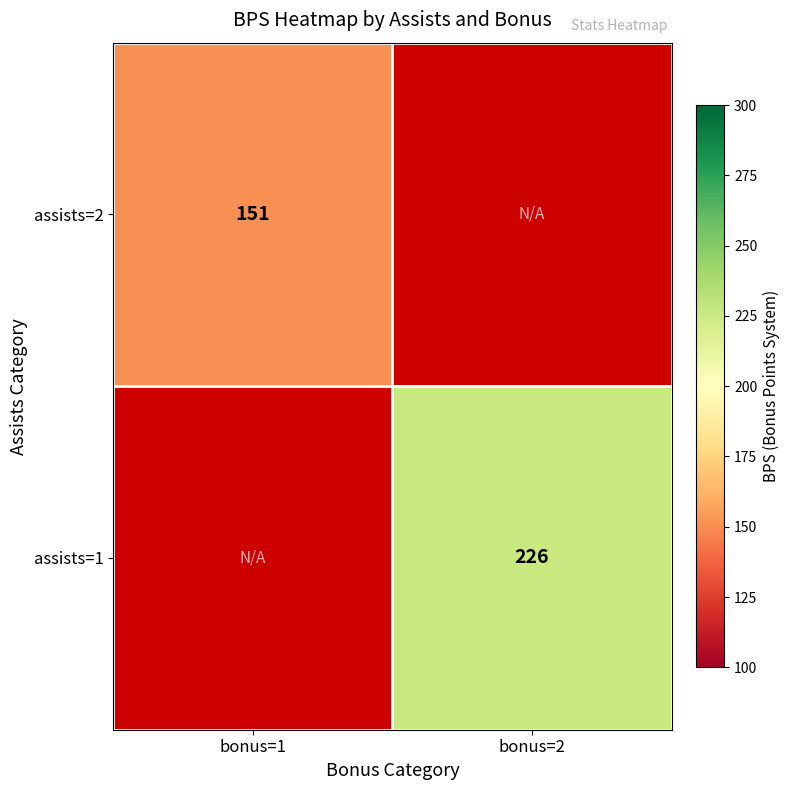

Is the value of assists=1 at bonus=2 greater than the value of assists=2 at bonus=1?

Yes